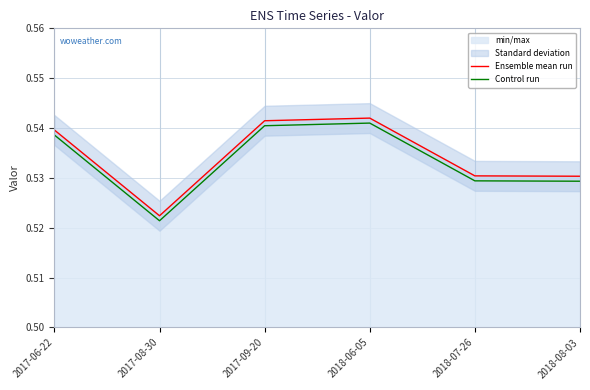

The Control run series shows 0.5 at 2017-06-22. True or false?

True